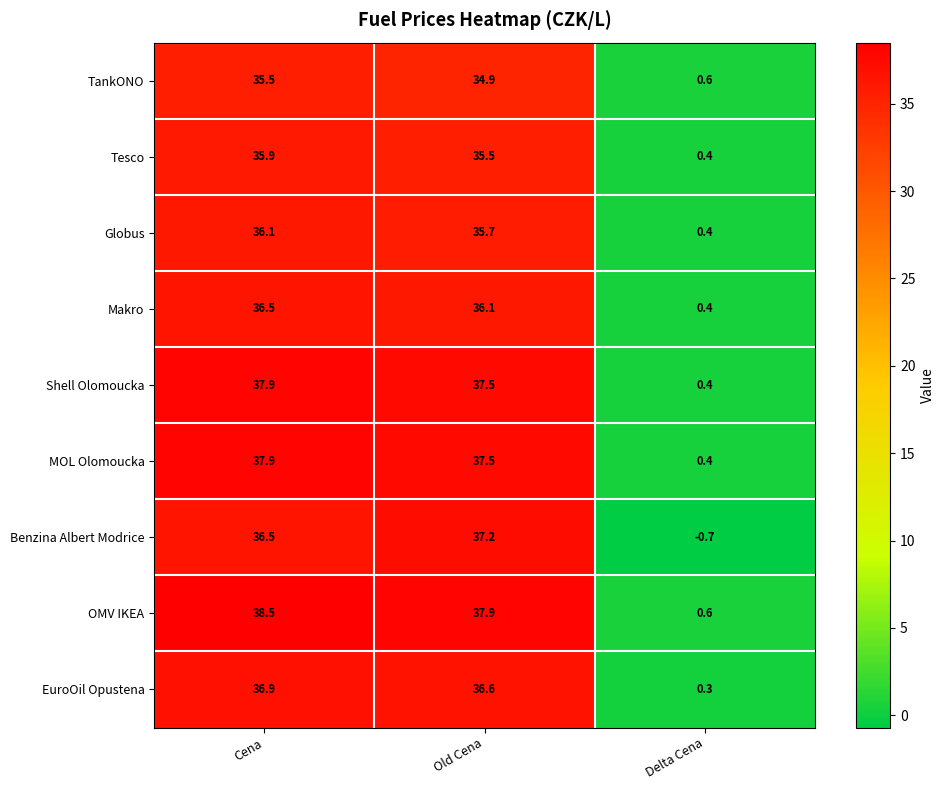

What is the total value across all series at Old Cena?

328.9